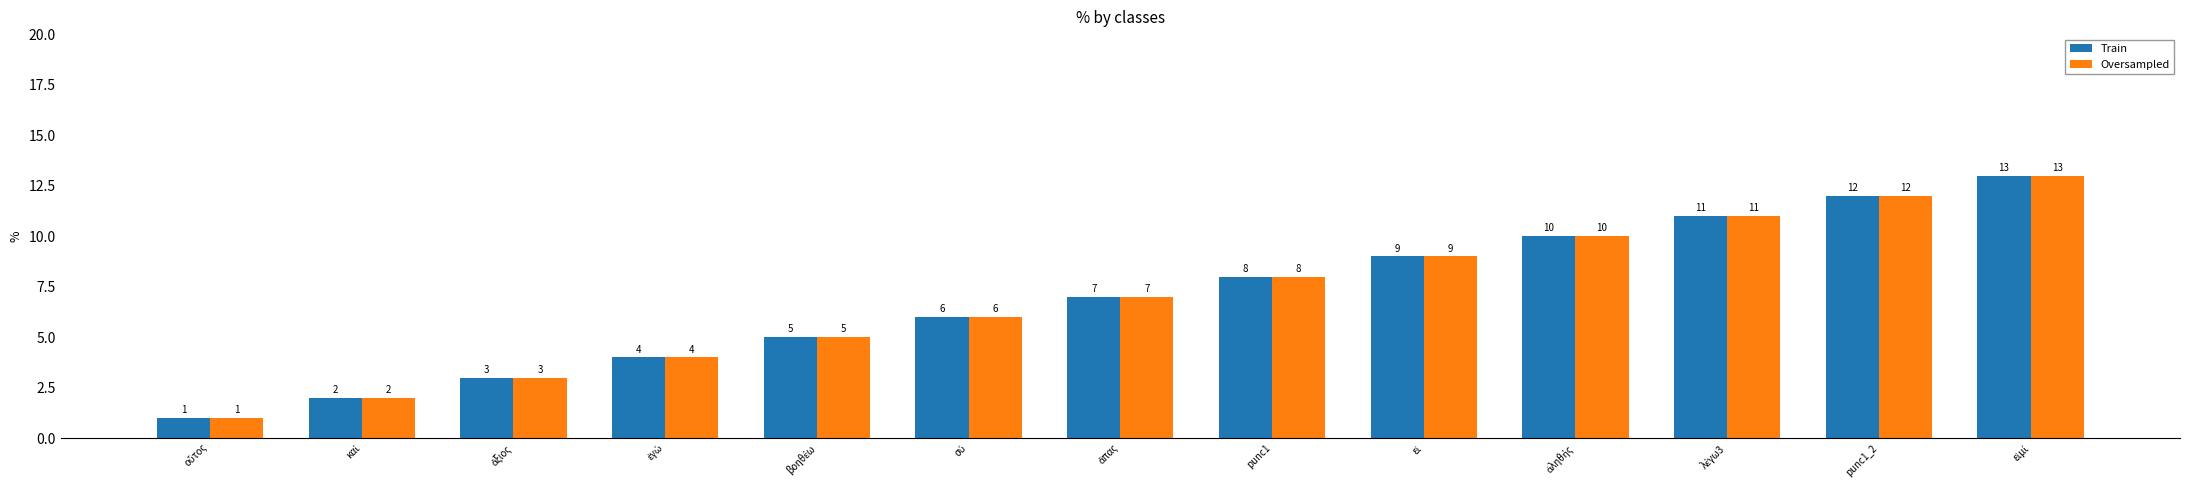

How many bars are there in total?

26